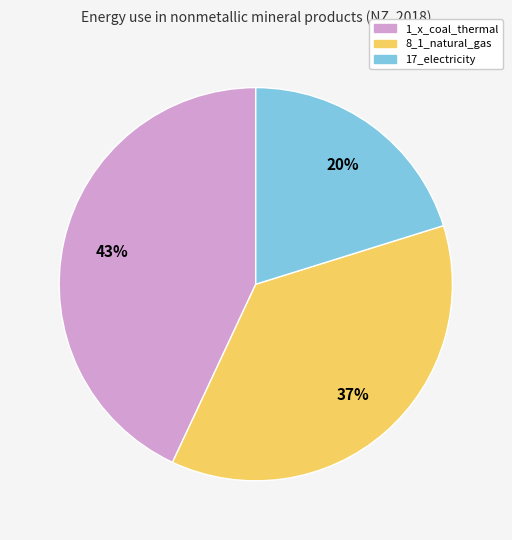

To the nearest percent, what is the average slice percentage?

33%